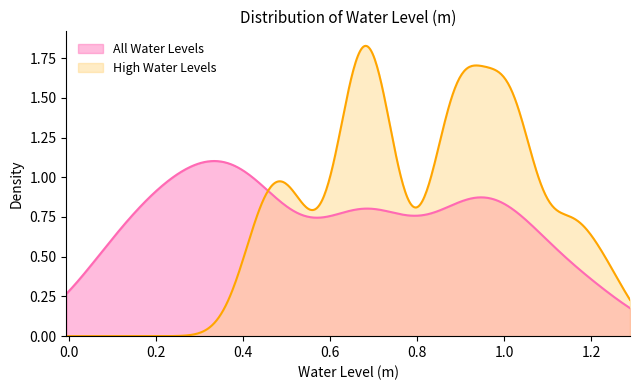

What is the value of the 3rd point from the left?

0.3